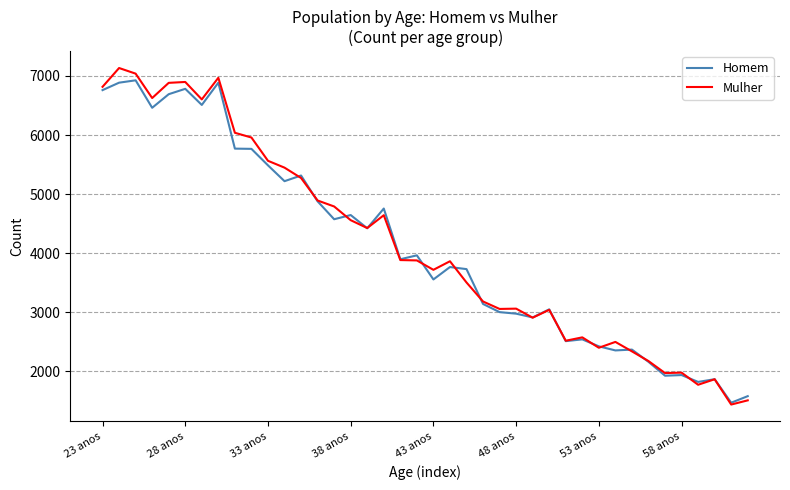

List the series in order of their overall mean, lowest first.

Homem, Mulher